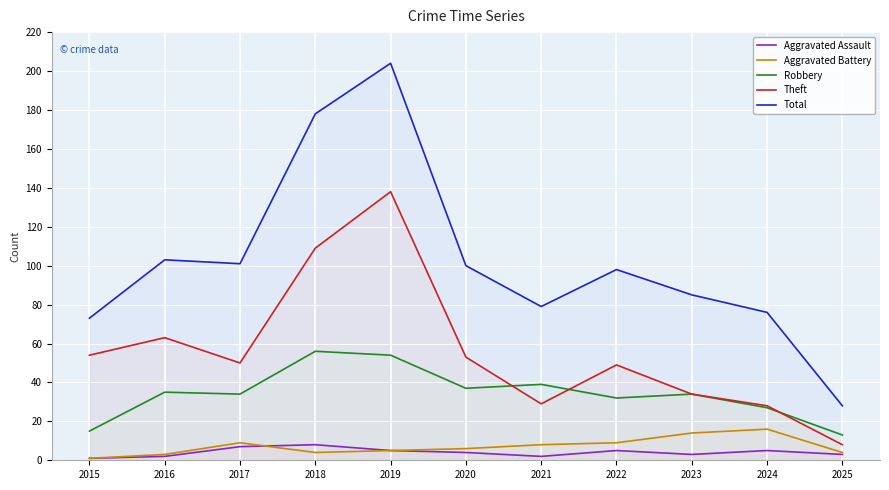

True or false: Theft and Total cross at least once.

False